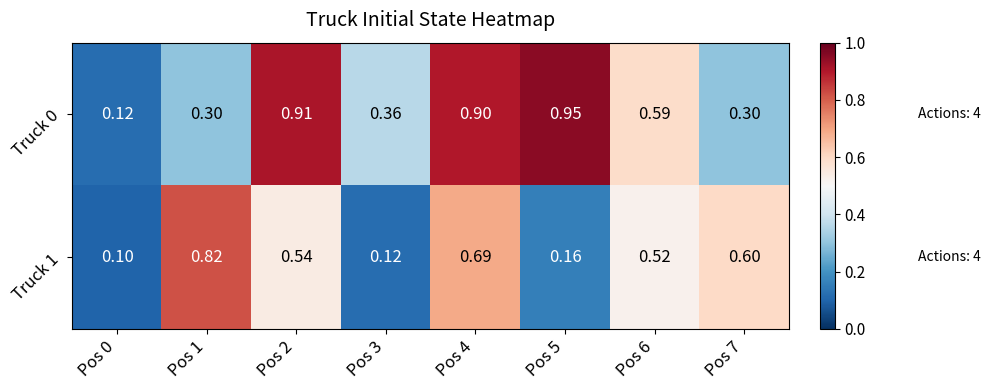

Reading left to right, what are all the values shown in this chart?

Truck 0: Pos 0=0.1	Pos 1=0.3	Pos 2=0.9	Pos 3=0.4	Pos 4=0.9	Pos 5=0.9	Pos 6=0.6	Pos 7=0.3
Truck 1: Pos 0=0.1	Pos 1=0.8	Pos 2=0.5	Pos 3=0.1	Pos 4=0.7	Pos 5=0.2	Pos 6=0.5	Pos 7=0.6